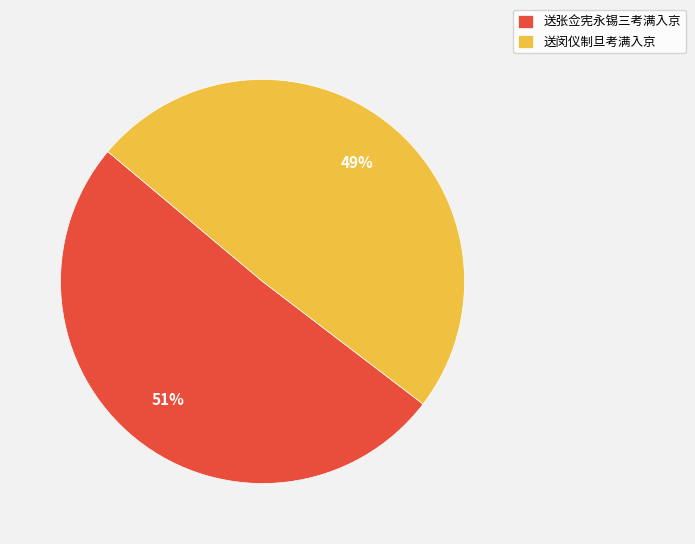

Between 送闵仪制旦考满入京 and 送张佥宪永锡三考满入京, which is larger?

送张佥宪永锡三考满入京